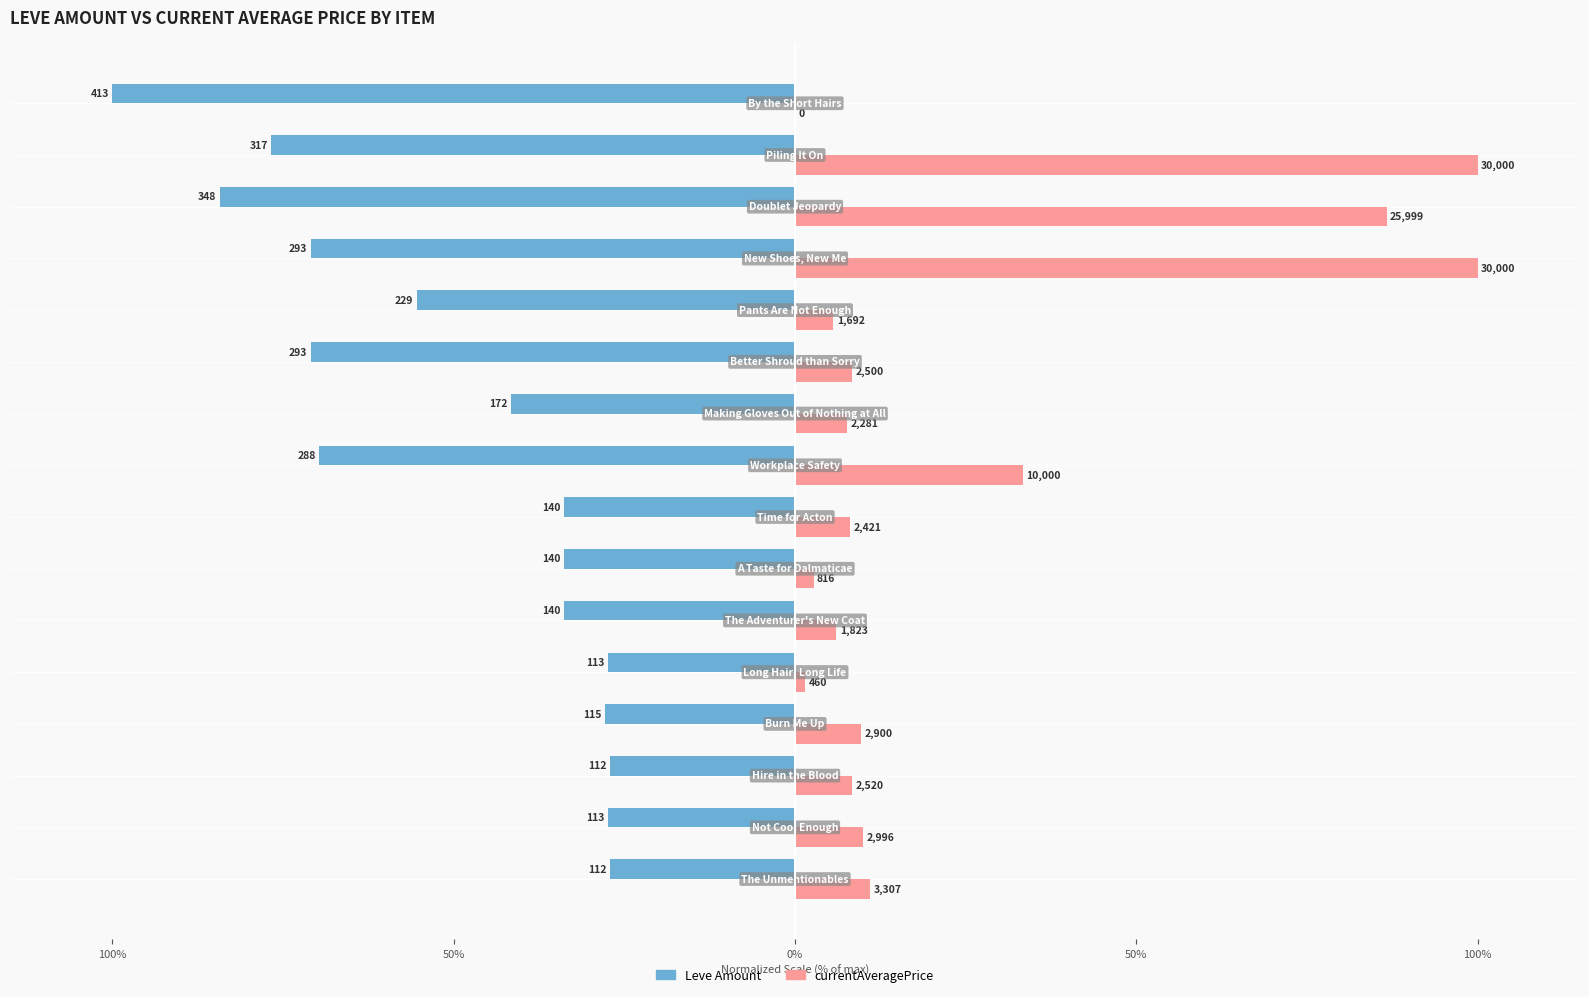

What are all the series names shown in the legend?

Leve Amount, currentAveragePrice